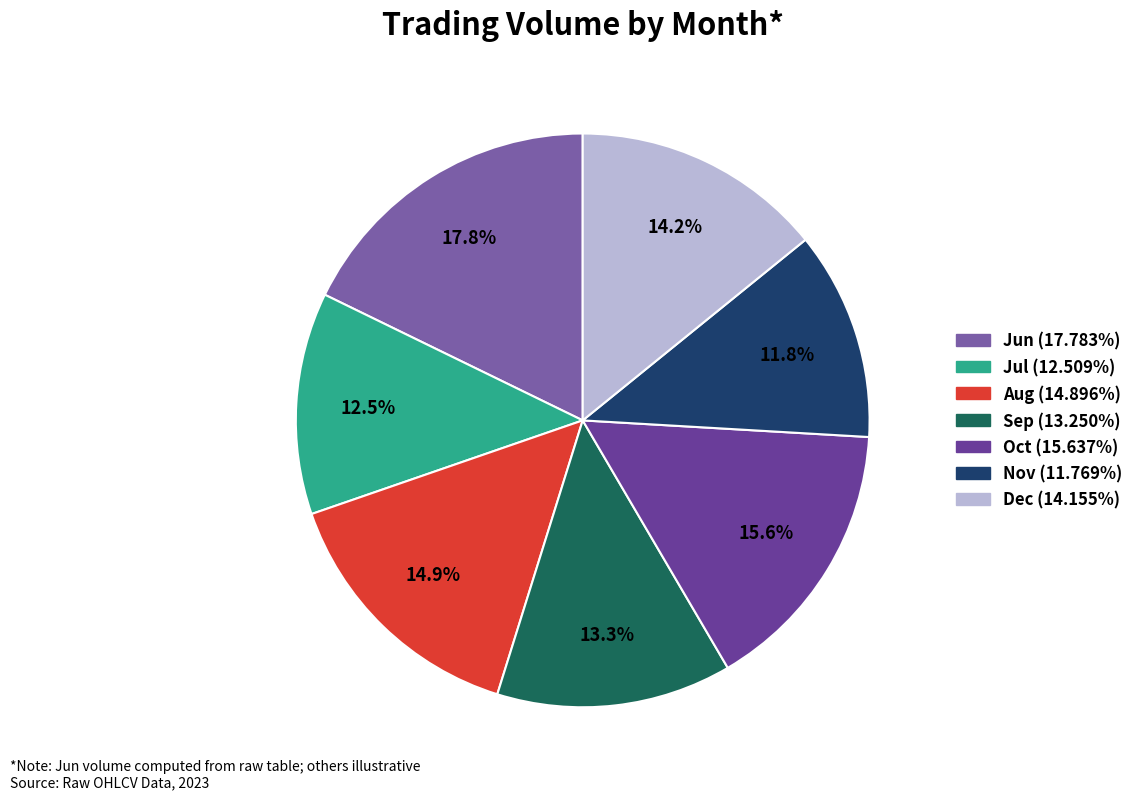

To the nearest percent, what is the average slice percentage?

14%